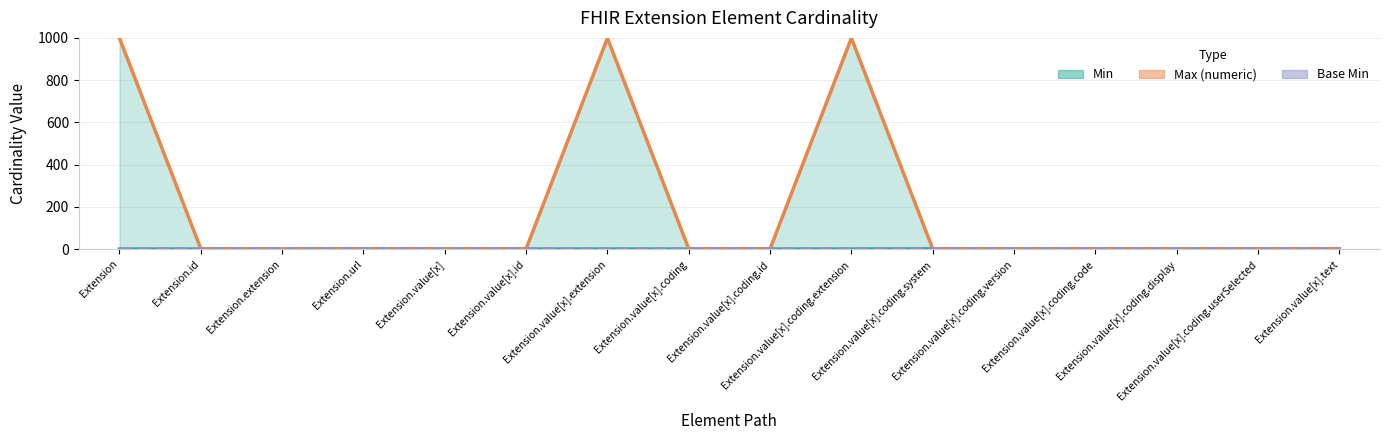

The value of Min at Extension is 0. True or false?

True